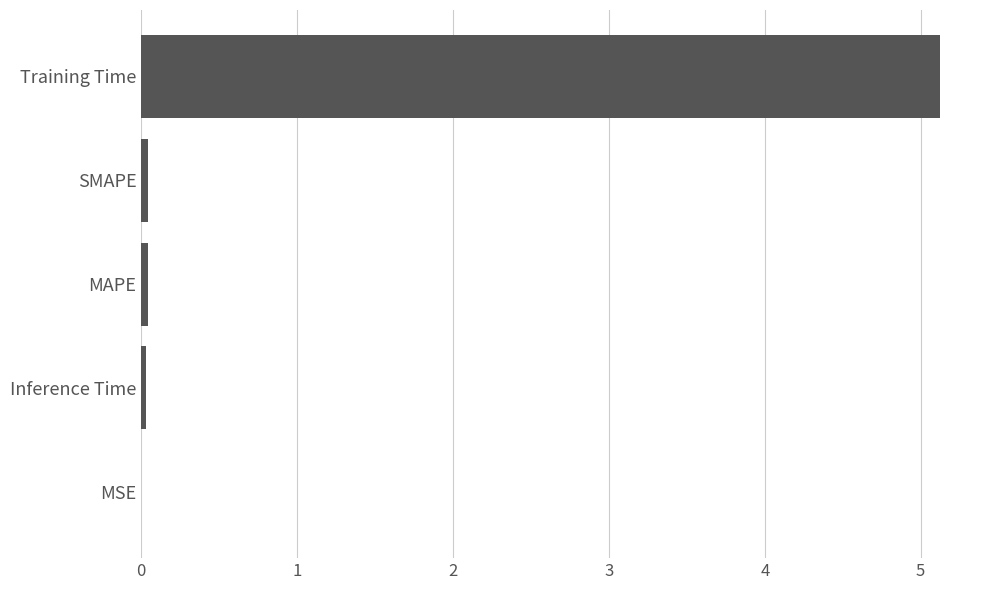

Which label corresponds to the largest value in the chart?

Training Time